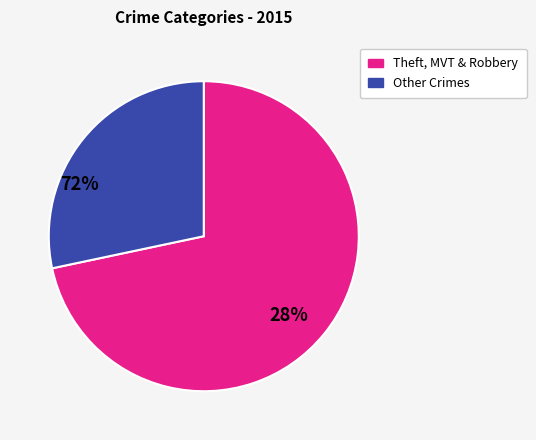

Is there any slice that represents more than half of the pie?

Yes